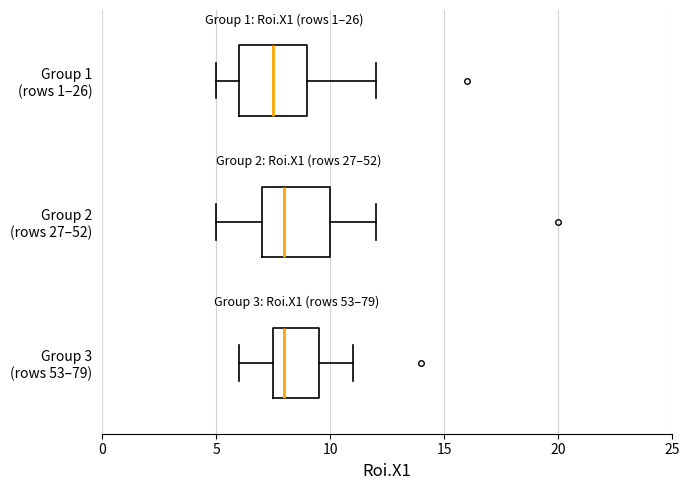

Reading bottom to top, transcribe this box plot: for each box, give where its median line is, the range the box spans, and where its two whiskers end, as read against the x-axis. The values are not printed on the chart, so give them approximately, as read against the axis.

Group 3 (rows 53–79): median 8.0, box 7.5 to 9.5, whiskers 6.0 to 11.0
Group 2 (rows 27–52): median 8.0, box 7.0 to 10.0, whiskers 5.0 to 12.0
Group 1 (rows 1–26): median 7.5, box 6.0 to 9.0, whiskers 5.0 to 12.0